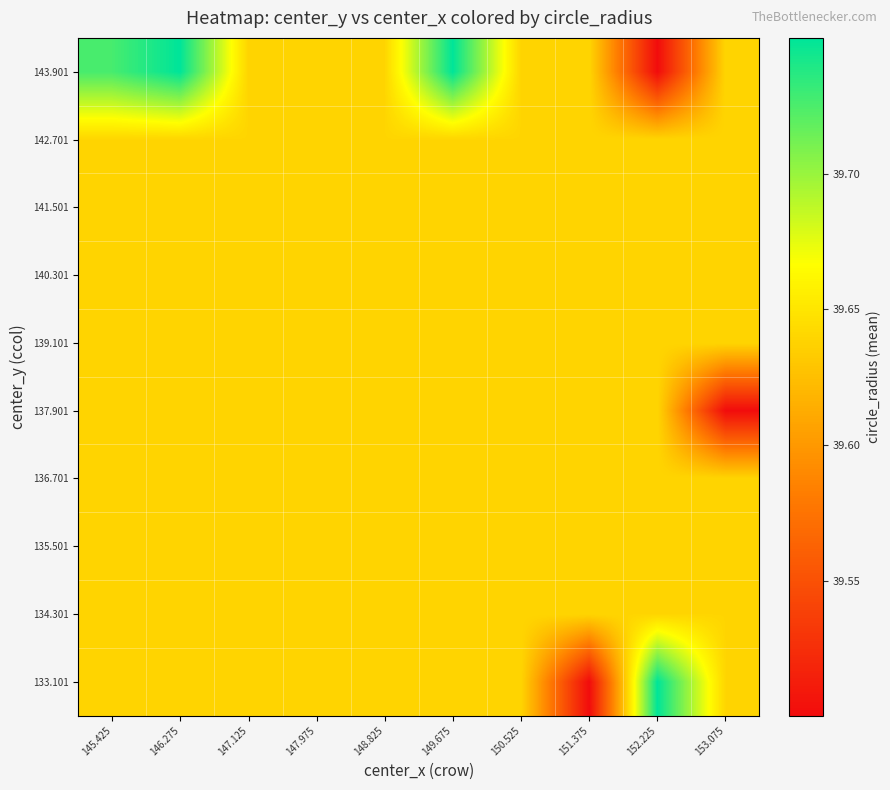

What is the maximum value shown in the chart?

39.7